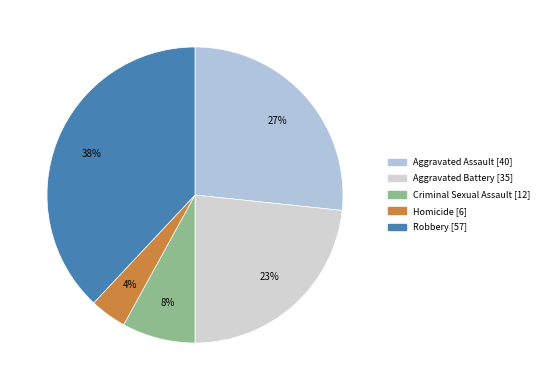

Is it true that Aggravated Assault is 15% of the pie?

False